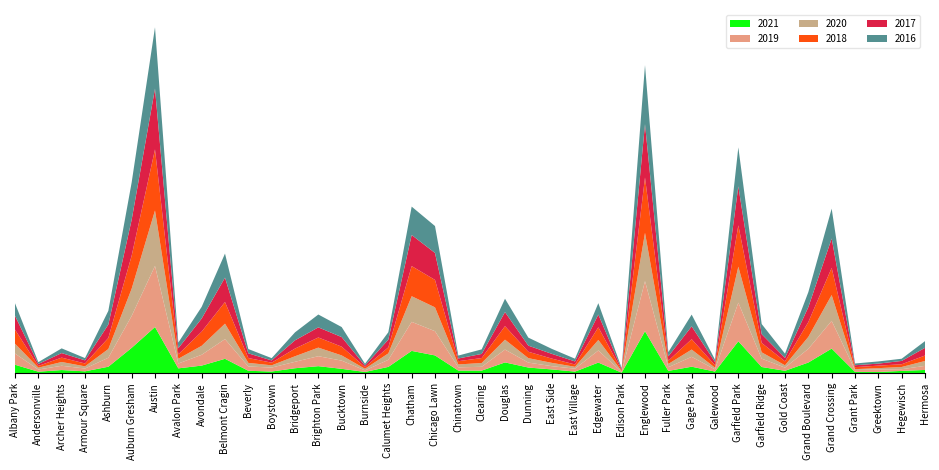

Reading left to right, extract all data points from this chart.

2020: 482	91	185	106	427	1334	2716	233	440	756	176	110	271	420	256	77	316	1255	1167	141	186	485	218	162	93	516	40	2366	159	356	80	1761	309	114	584	1263	41	68	108	239
2017: 681	97	223	154	655	1758	2978	300	642	1194	231	110	403	495	469	77	379	1522	1319	132	202	688	298	232	149	622	51	2613	215	627	157	1907	429	170	732	1436	93	99	162	377
2016: 609	90	230	111	673	1827	2999	277	570	1176	210	112	390	629	491	89	362	1389	1317	143	223	652	393	245	134	558	60	2886	208	577	114	1909	496	210	734	1463	86	107	108	327
2019: 549	106	209	138	439	1563	2989	237	529	964	210	193	315	488	401	78	345	1422	1186	159	186	628	242	160	142	591	37	2451	180	484	109	1891	409	155	671	1357	94	119	84	199
2021: 417	78	158	95	321	1245	2264	241	376	708	123	86	247	348	218	65	313	1095	874	132	131	532	281	189	83	524	29	2058	117	322	84	1566	308	122	526	1209	68	64	116	163
2018: 688	84	214	140	541	1614	2986	216	693	1060	236	130	377	496	428	80	295	1474	1343	160	242	663	313	210	113	620	38	2706	158	506	123	2022	460	191	725	1329	97	123	134	268